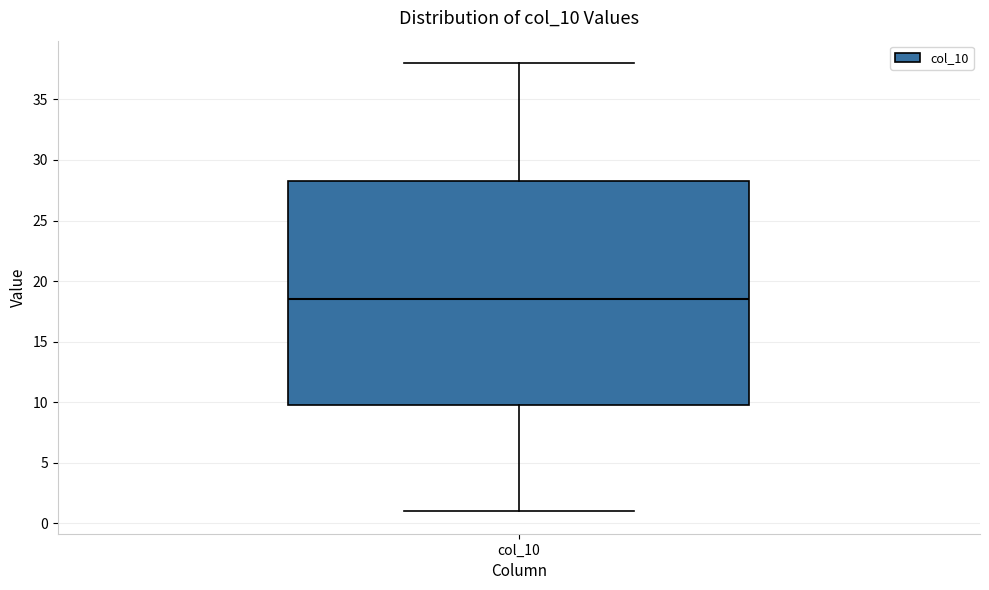

Read this box plot against the y-axis: the position of the median line, the range covered by the box, and the ends of both whiskers. The values are not printed on the chart, so give them approximately, as read against the axis.

median 18.5, box 10.0 to 28.5, whiskers 1.0 to 38.0